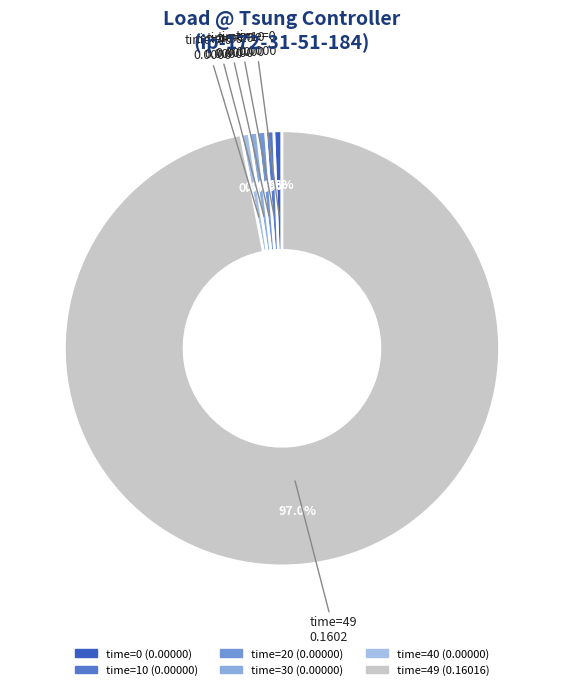

To the nearest percent, what is the difference between the largest and smallest slice percentages?

96%